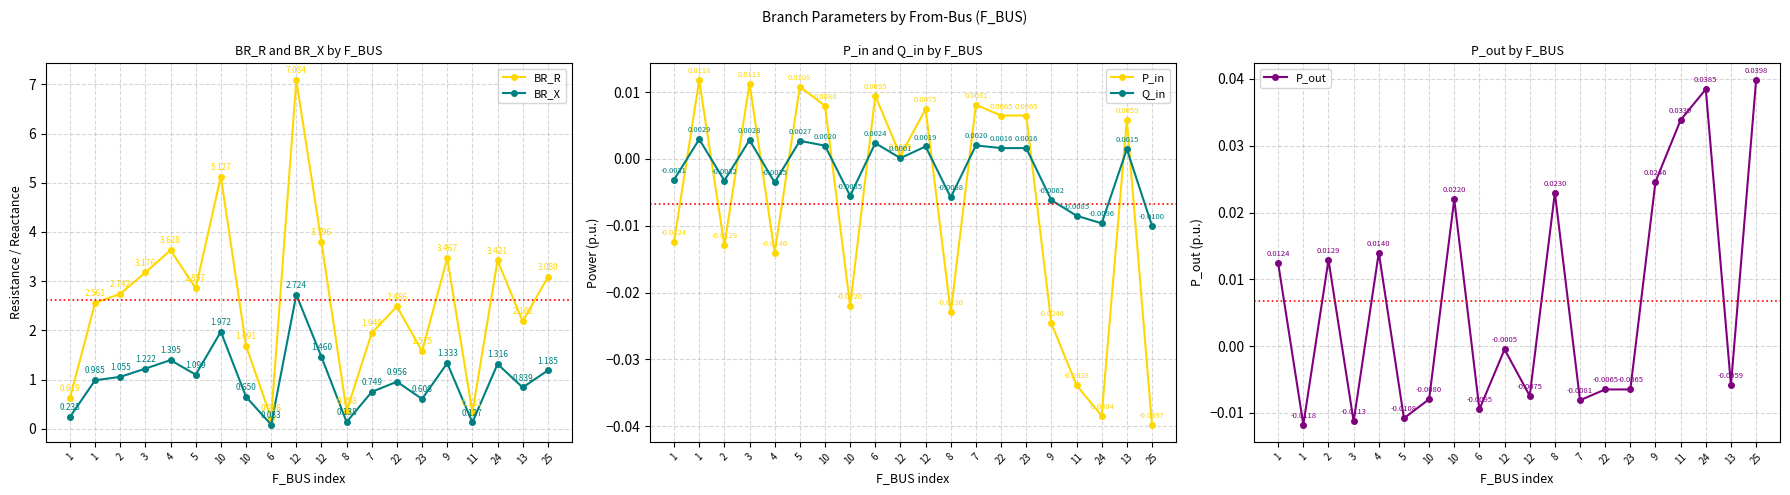

True or false: BR_X and BR_R cross at least once.

False